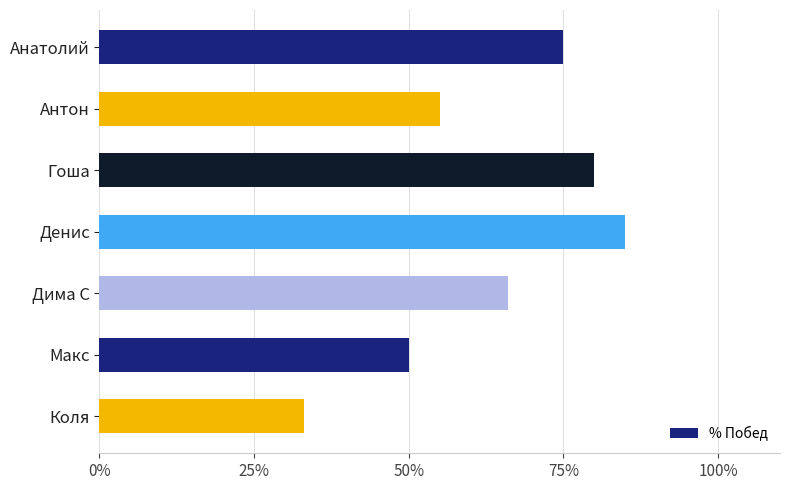

Reading top to bottom, what are all the values shown in this chart?

75	55	80	85	66	50	33